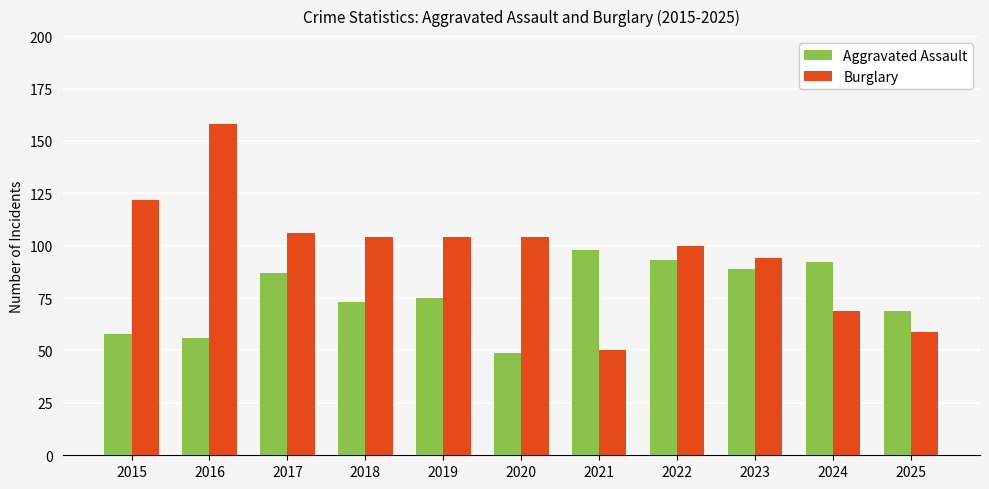

What value does the Aggravated Assault series have at 2025, to the nearest 10?

70